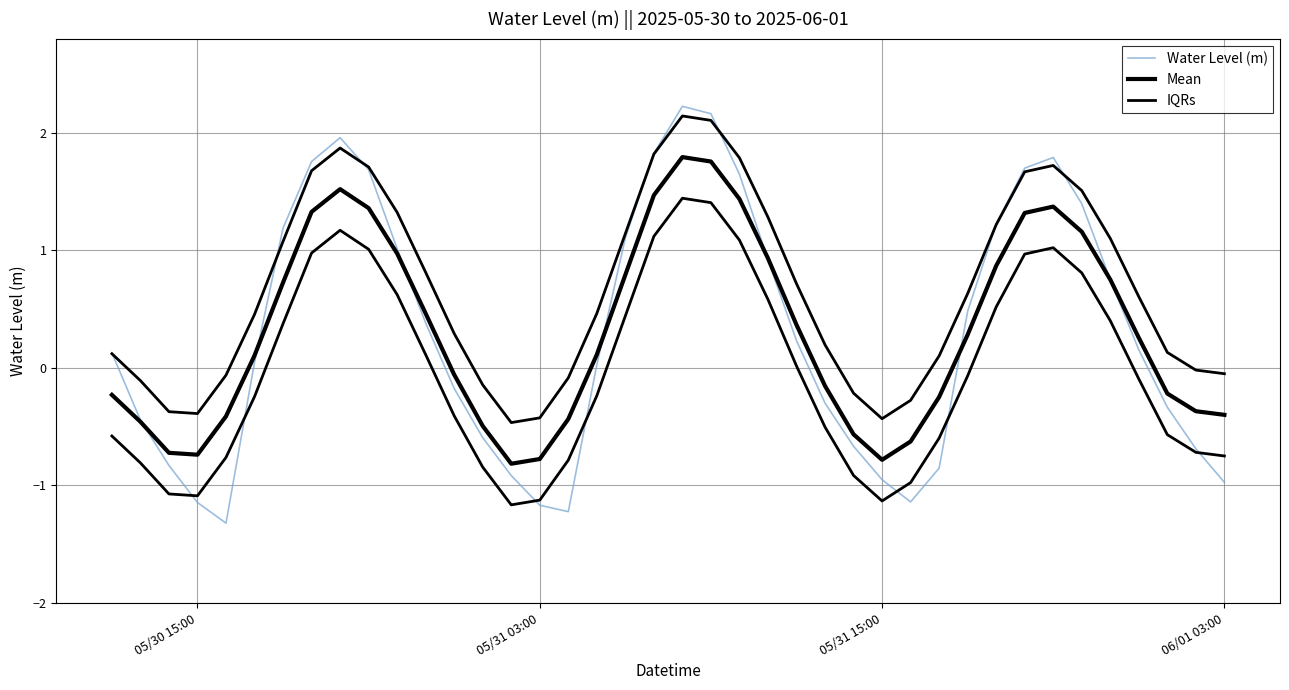

How many series are shown in this chart?

3